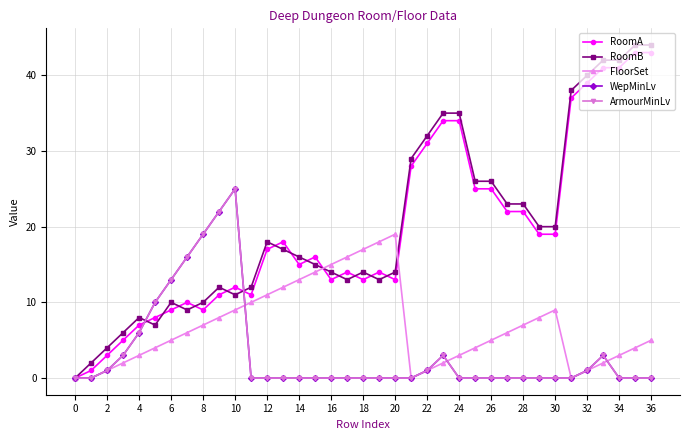

True or false: ArmourMinLv has more than 0 interior local peaks.

True